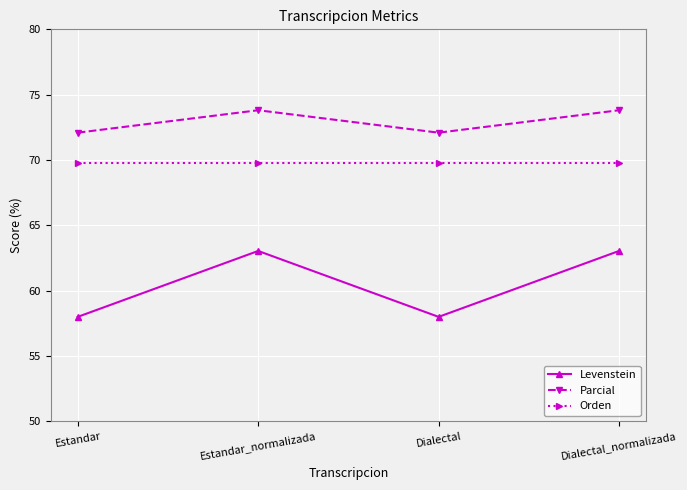

Reading left to right, extract all data points from this chart.

Levenstein: 58.0	63.0	58.0	63.0
Parcial: 72.1	73.8	72.1	73.8
Orden: 69.8	69.8	69.8	69.8